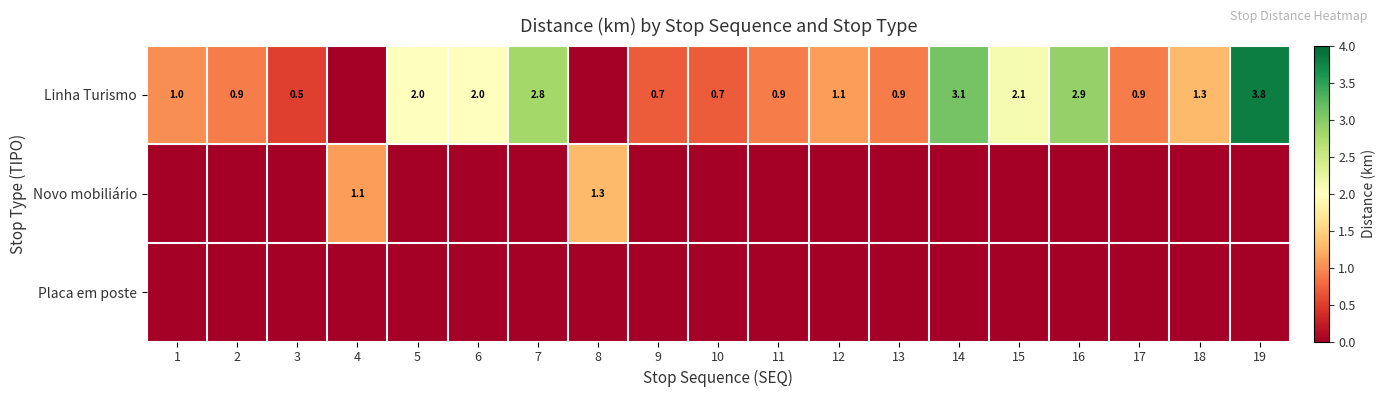

Is the value of Linha Turismo at 17 greater than the value of Novo mobiliário at 4?

No